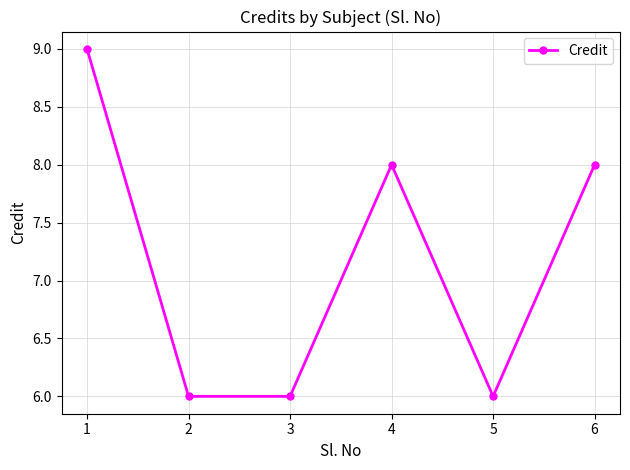

Which has a higher value, 3 or 4?

4